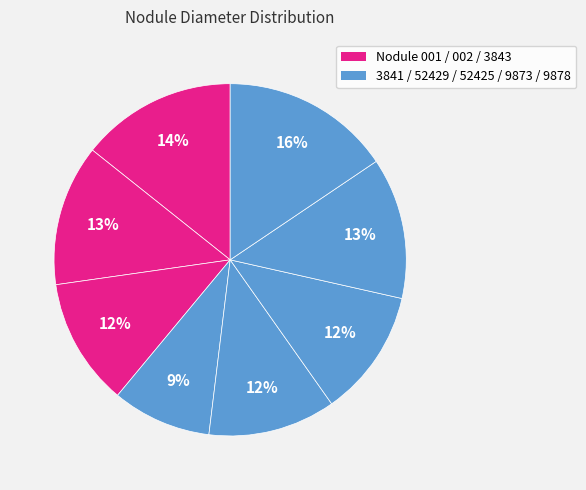

How many segments does this pie chart have?

8